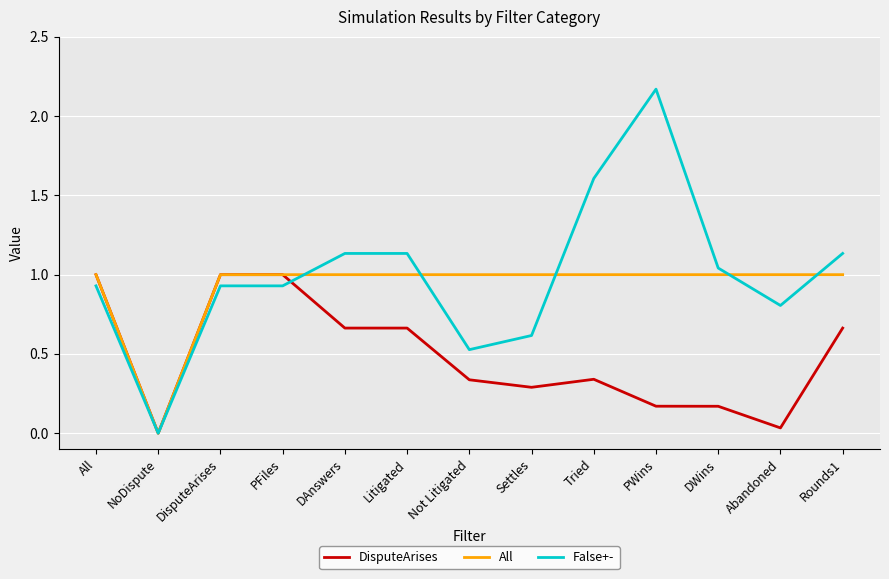

Between NoDispute and Not Litigated, which series saw the biggest shift?

All